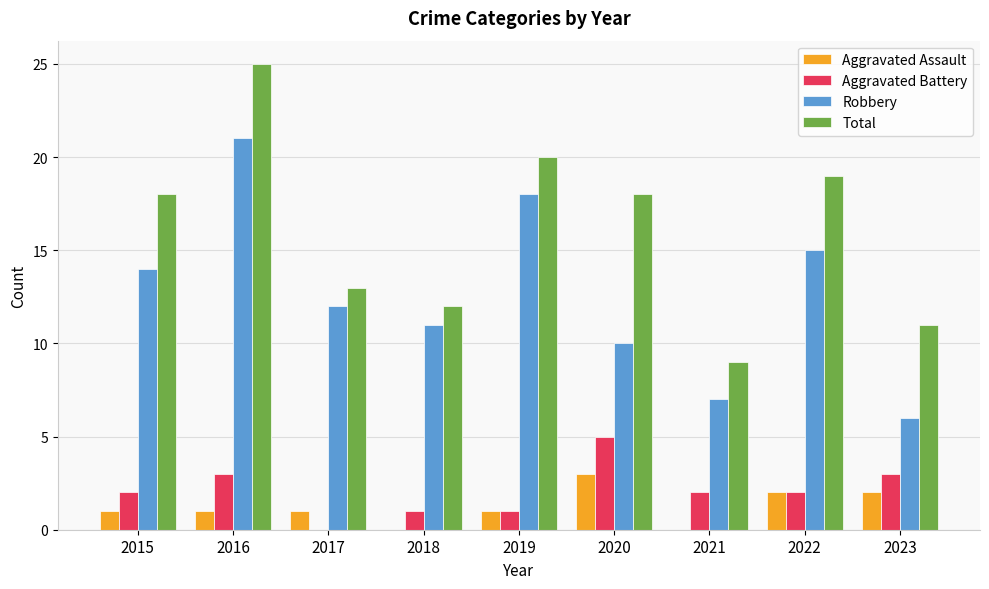

How many series are shown in this chart?

4